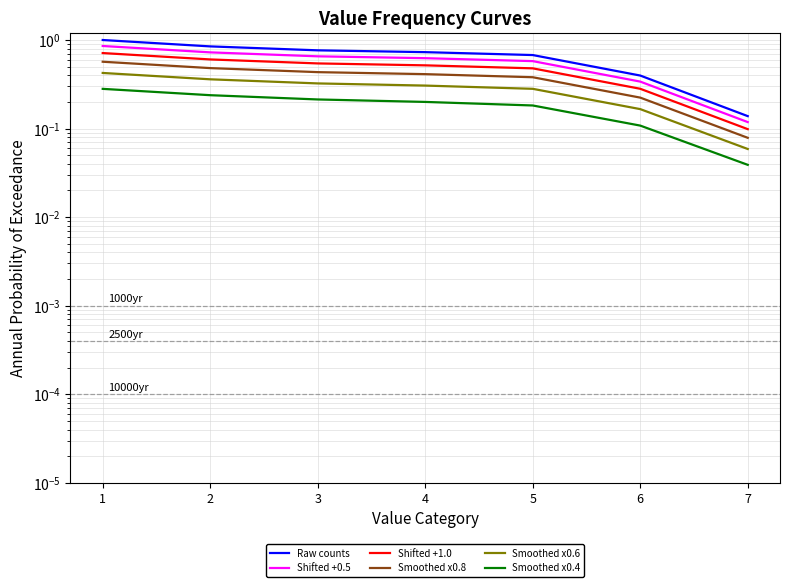

Between 2 and 4, which series saw the biggest shift?

Raw counts